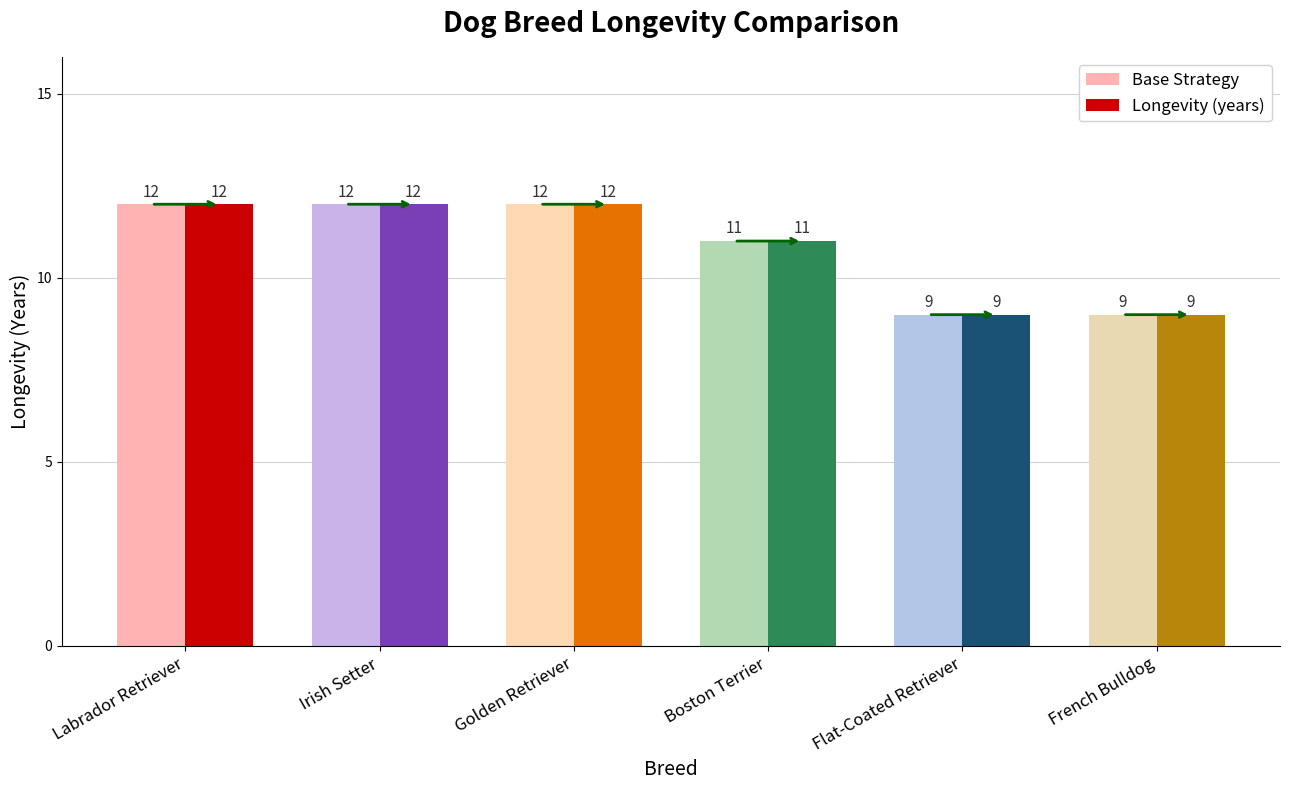

The value of Base Strategy at Boston Terrier is 11. True or false?

True